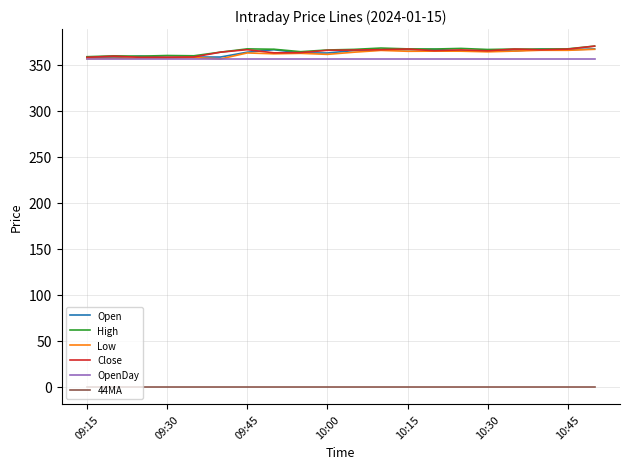

True or false: Close and 44MA intersect in this chart.

False